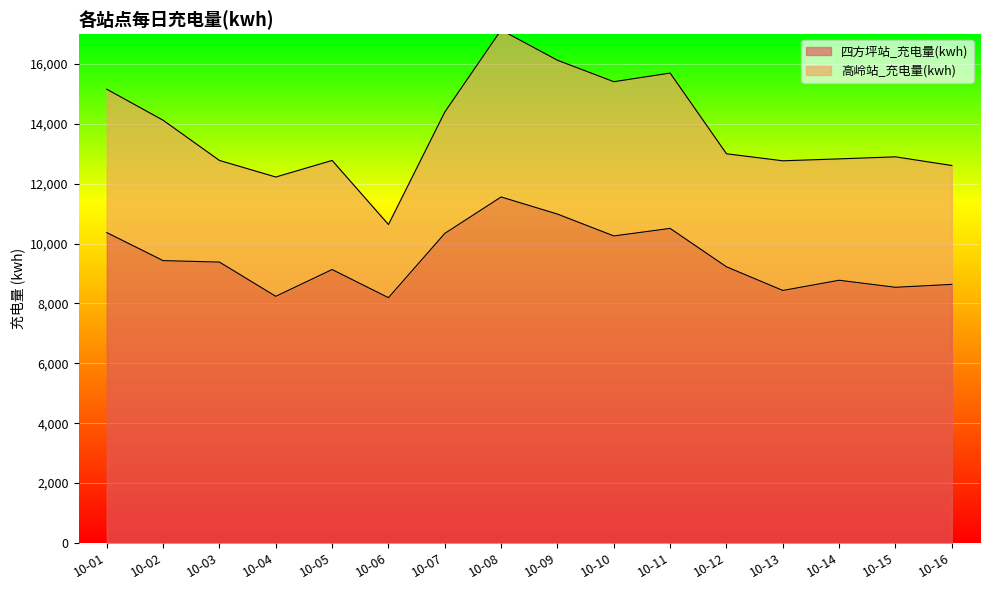

How many data points are less than 9382?

8